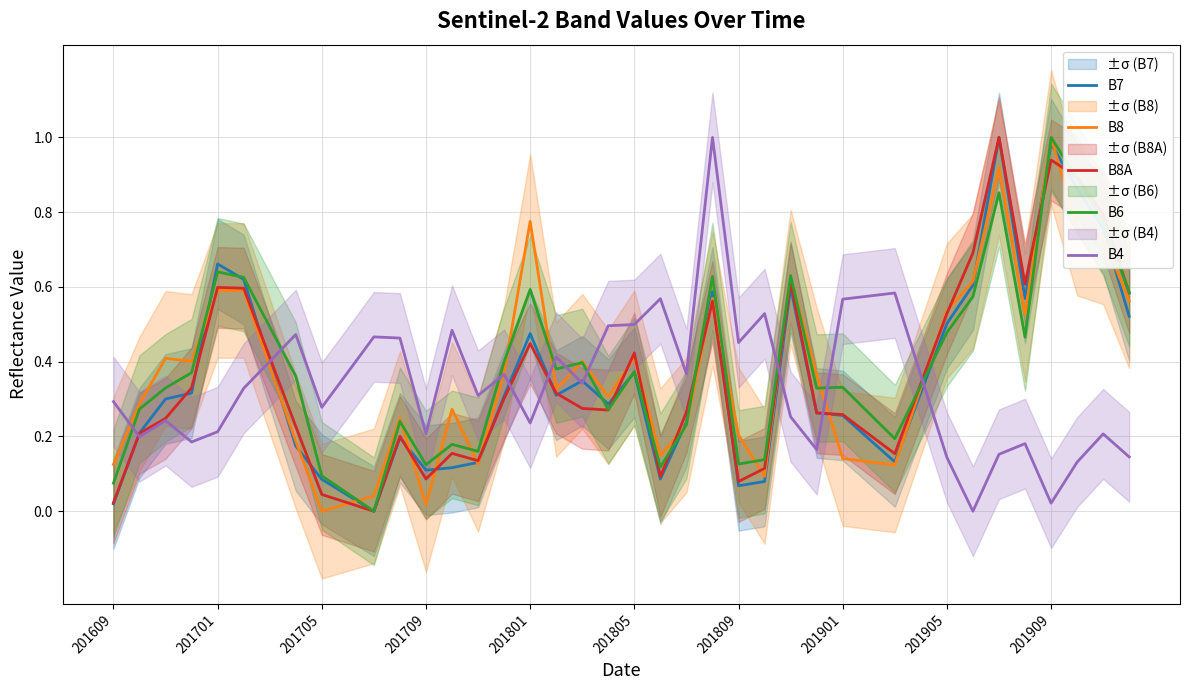

At 201909, list the series in order from largest to smallest.

B8, B6, B7, B8A, B4